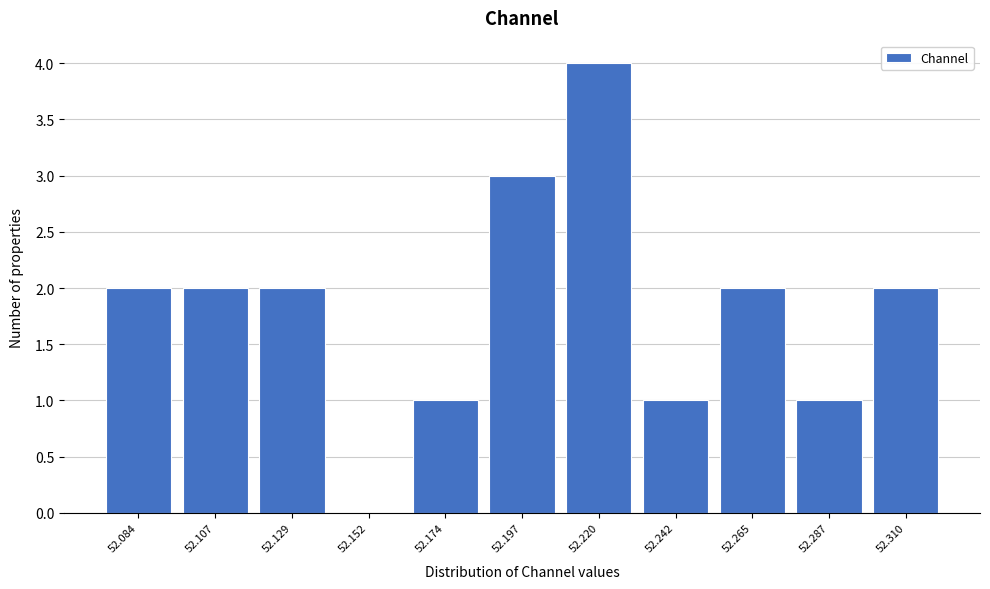

Reading left to right, extract all data points from this chart.

52.084=2	52.107=2	52.129=2	52.152=0	52.174=1	52.197=3	52.220=4	52.242=1	52.265=2	52.287=1	52.310=2